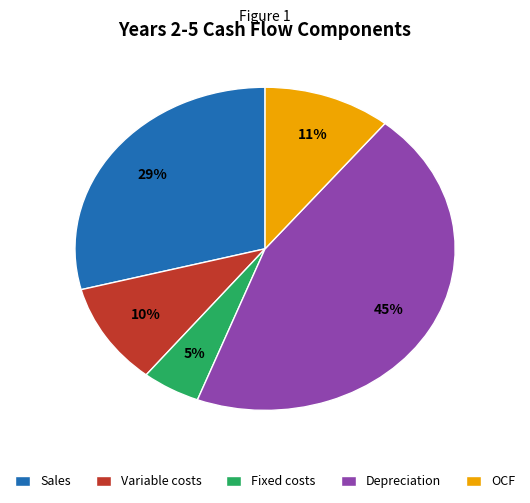

Between OCF and Variable costs, which is larger?

OCF